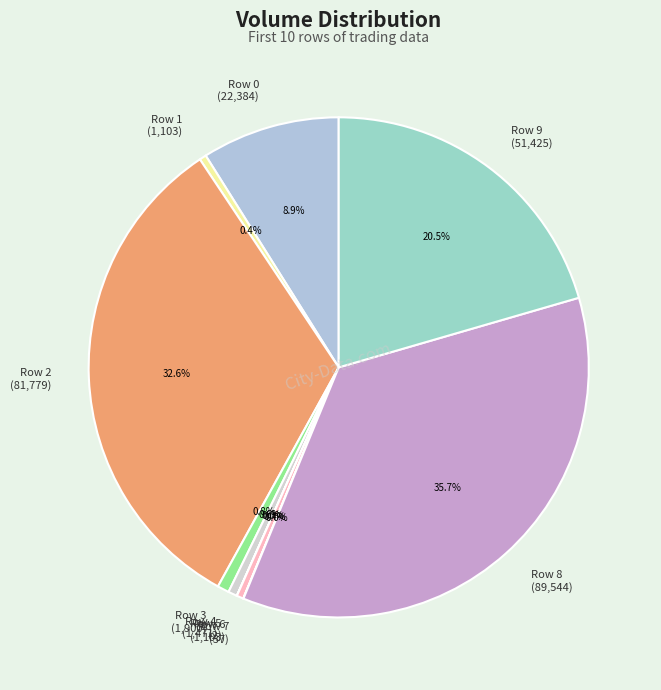

Between Row 9 (51,425) and Row 6 (1,103), which is larger?

Row 9 (51,425)